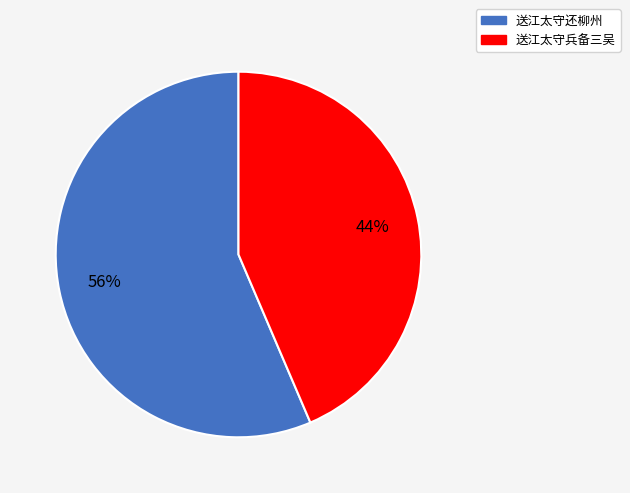

Rank the categories by value from lowest to highest.

送江太守兵备三吴, 送江太守还柳州